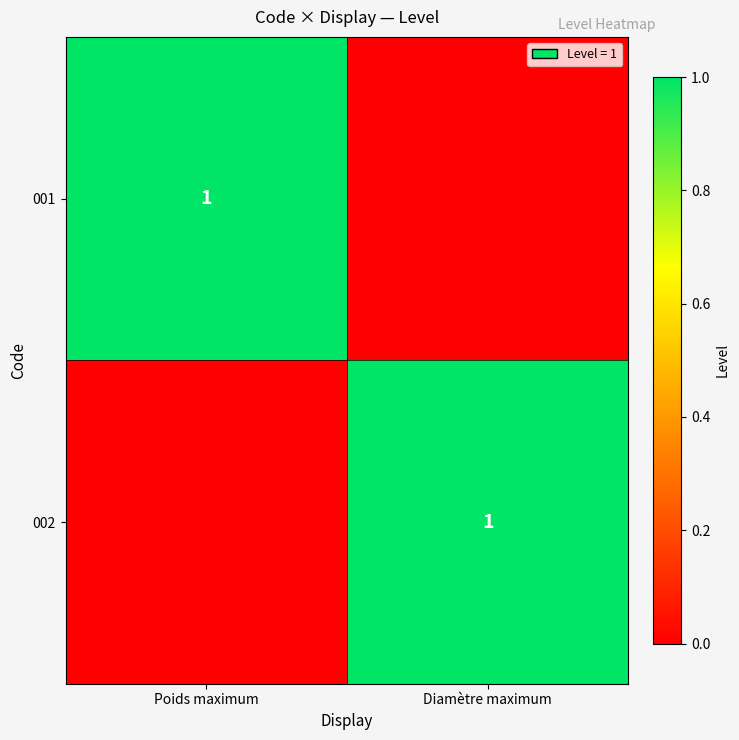

Is it true that 002 equals 0 at Diamètre maximum?

False